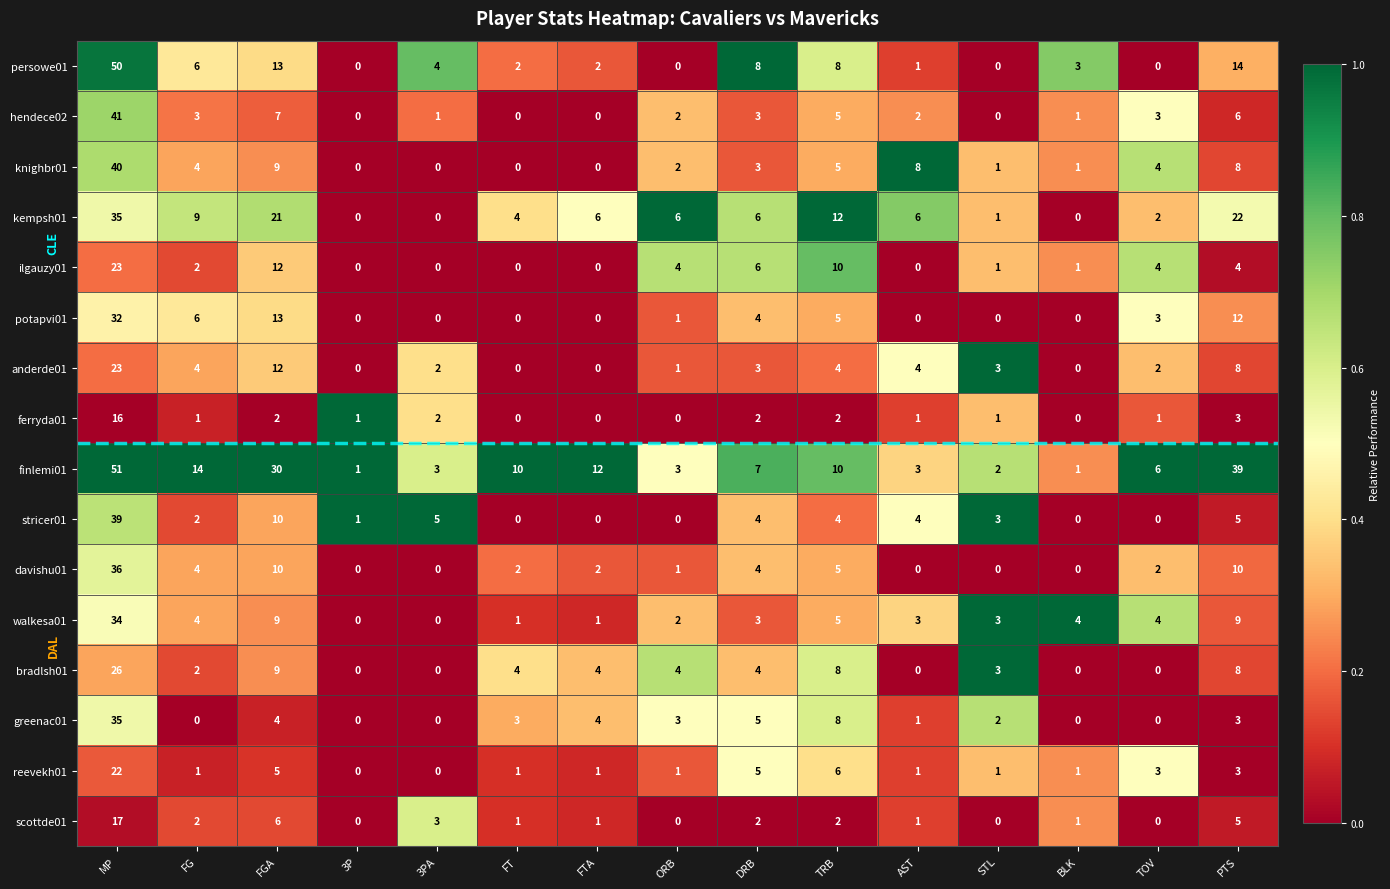

Which series changed the most between DRB and STL?

persowe01